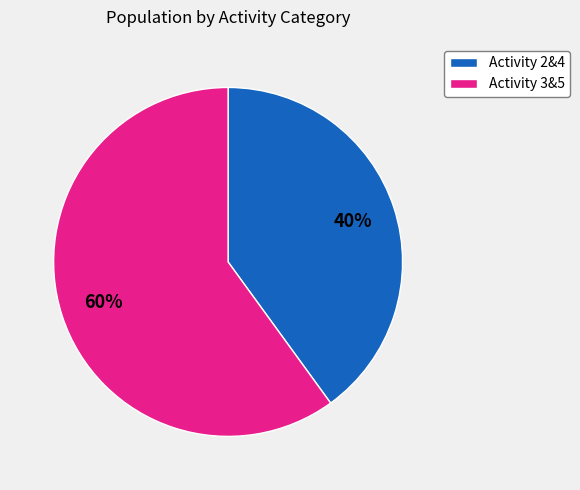

Is there a majority slice in this chart?

Yes